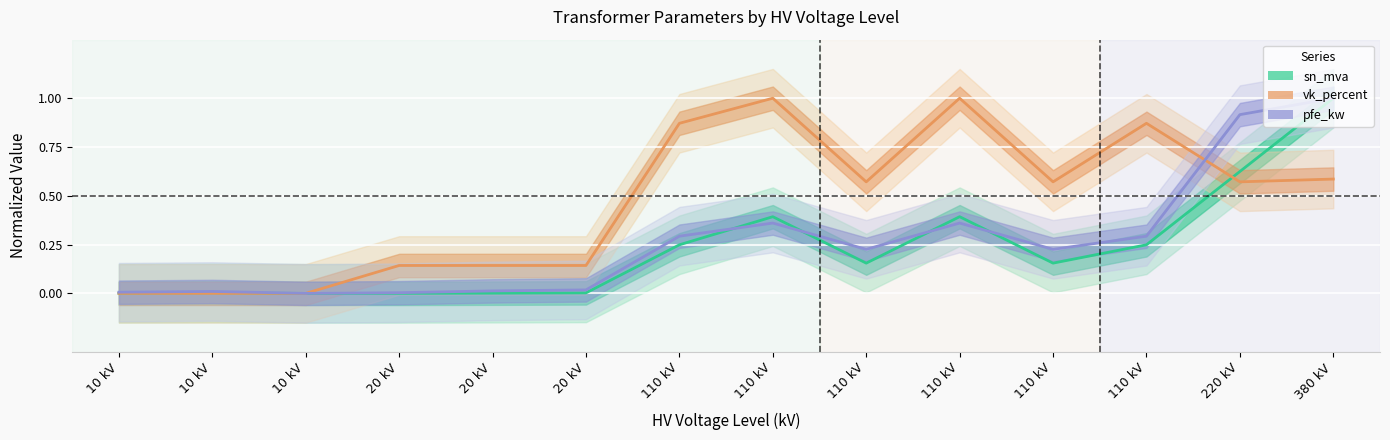

Reading left to right, transcribe all the data shown in this chart.

sn_mva line: 10 kV=0.0	10 kV=0.0	10 kV=0.0	20 kV=0.0	20 kV=0.0	20 kV=0.0	110 kV=0.2	110 kV=0.4	110 kV=0.2	110 kV=0.4	110 kV=0.2	110 kV=0.2	220 kV=0.6	380 kV=1.0
vk_percent line: 10 kV=0.0	10 kV=0.0	10 kV=0.0	20 kV=0.1	20 kV=0.1	20 kV=0.1	110 kV=0.9	110 kV=1.0	110 kV=0.6	110 kV=1.0	110 kV=0.6	110 kV=0.9	220 kV=0.6	380 kV=0.6
pfe_kw line: 10 kV=0.0	10 kV=0.0	10 kV=0.0	20 kV=0.0	20 kV=0.0	20 kV=0.0	110 kV=0.3	110 kV=0.4	110 kV=0.2	110 kV=0.4	110 kV=0.2	110 kV=0.3	220 kV=0.9	380 kV=1.0